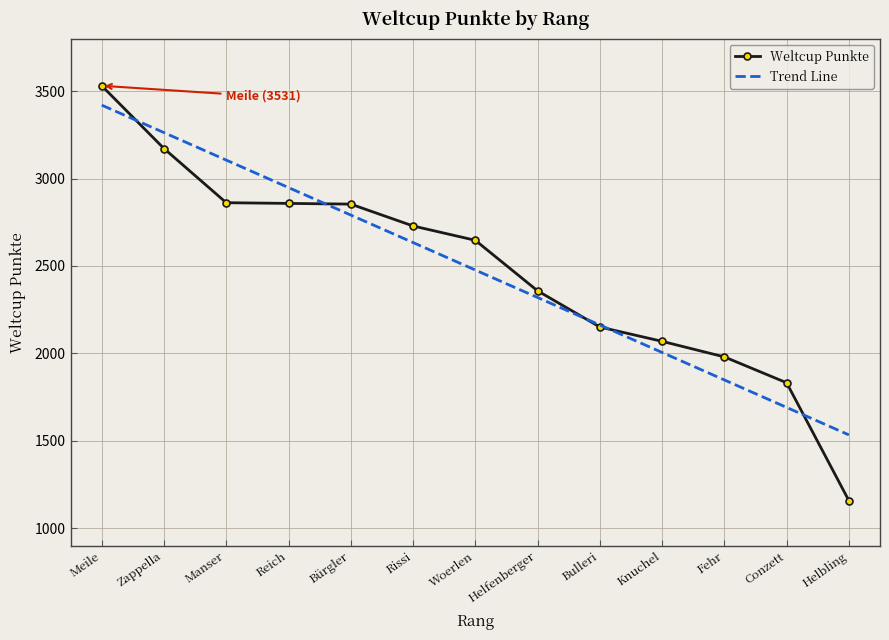

Which label corresponds to the smallest value in the chart?

Helbling